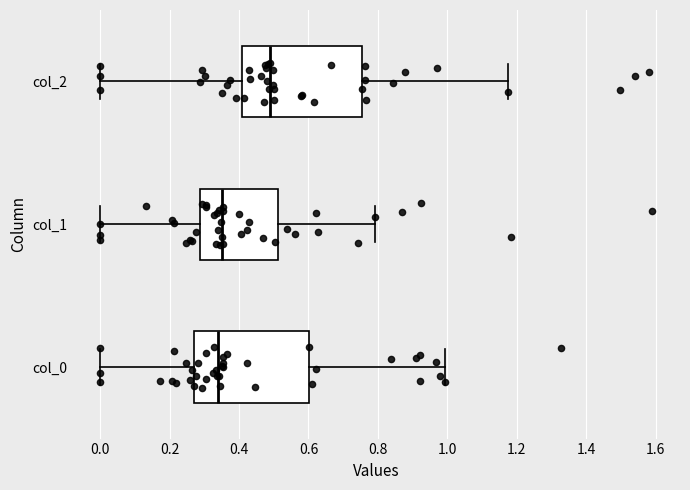

Where is the left edge of the box for col_2 on the x-axis? The values are not printed on the chart, so give them approximately, as read against the axis.

0.40